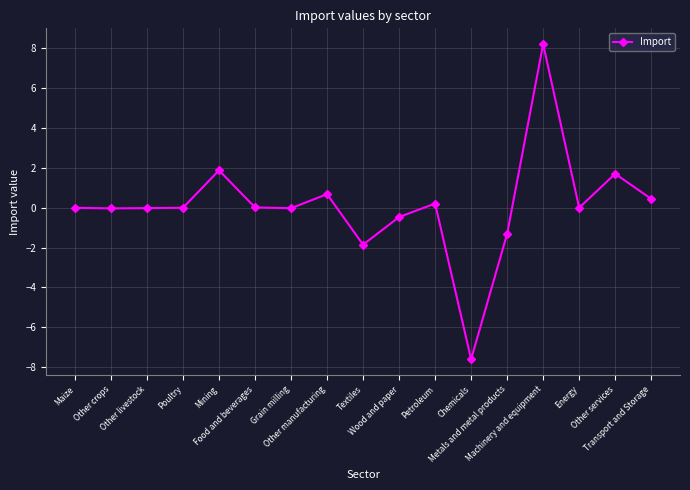

What is the sum of all values?

1.8